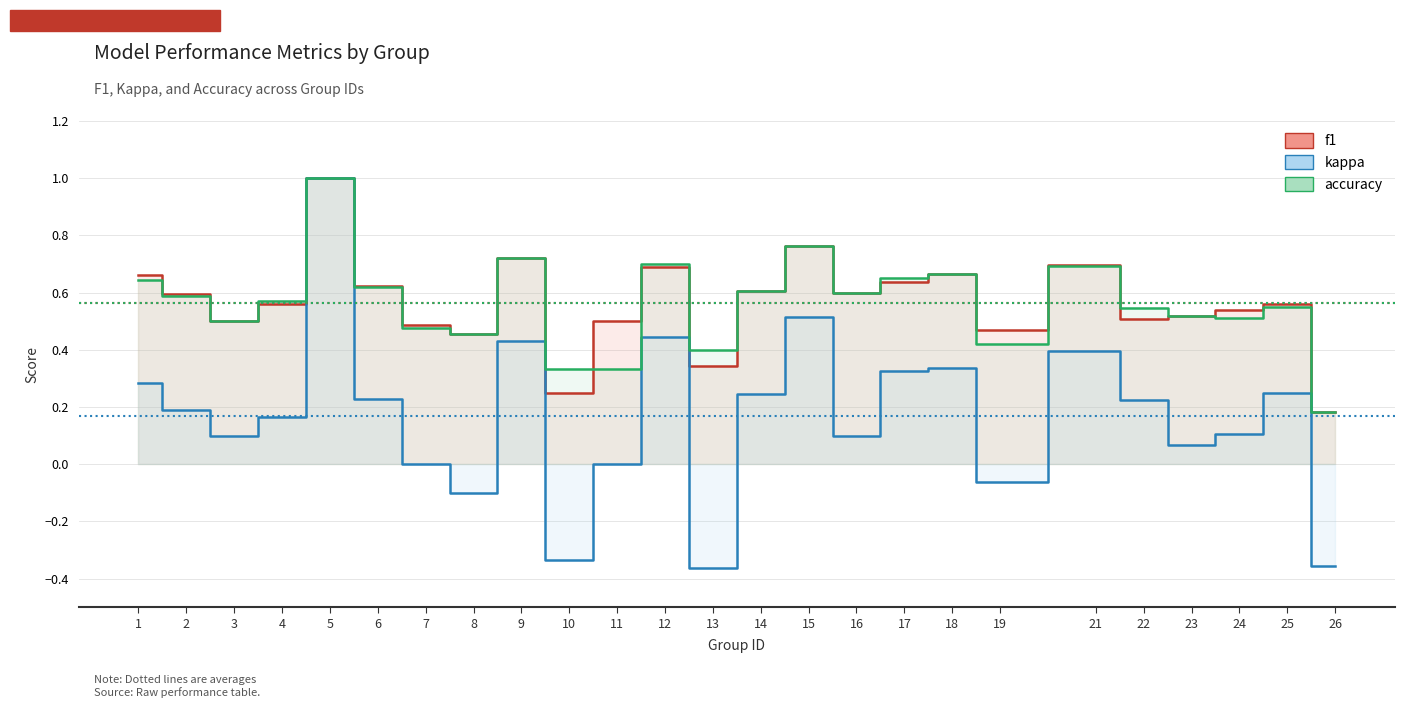

True or false: accuracy has more than 0 interior local peaks.

True